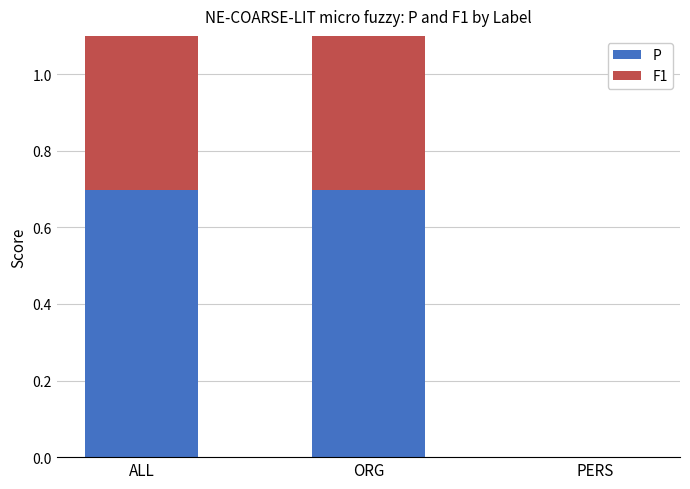

At which label does F1 reach its minimum?

PERS